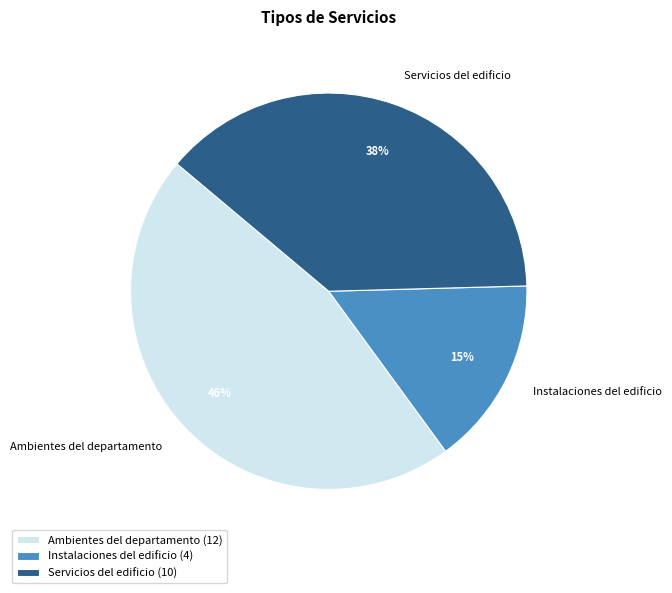

The Instalaciones del edificio slice represents 15% of the pie. True or false?

True